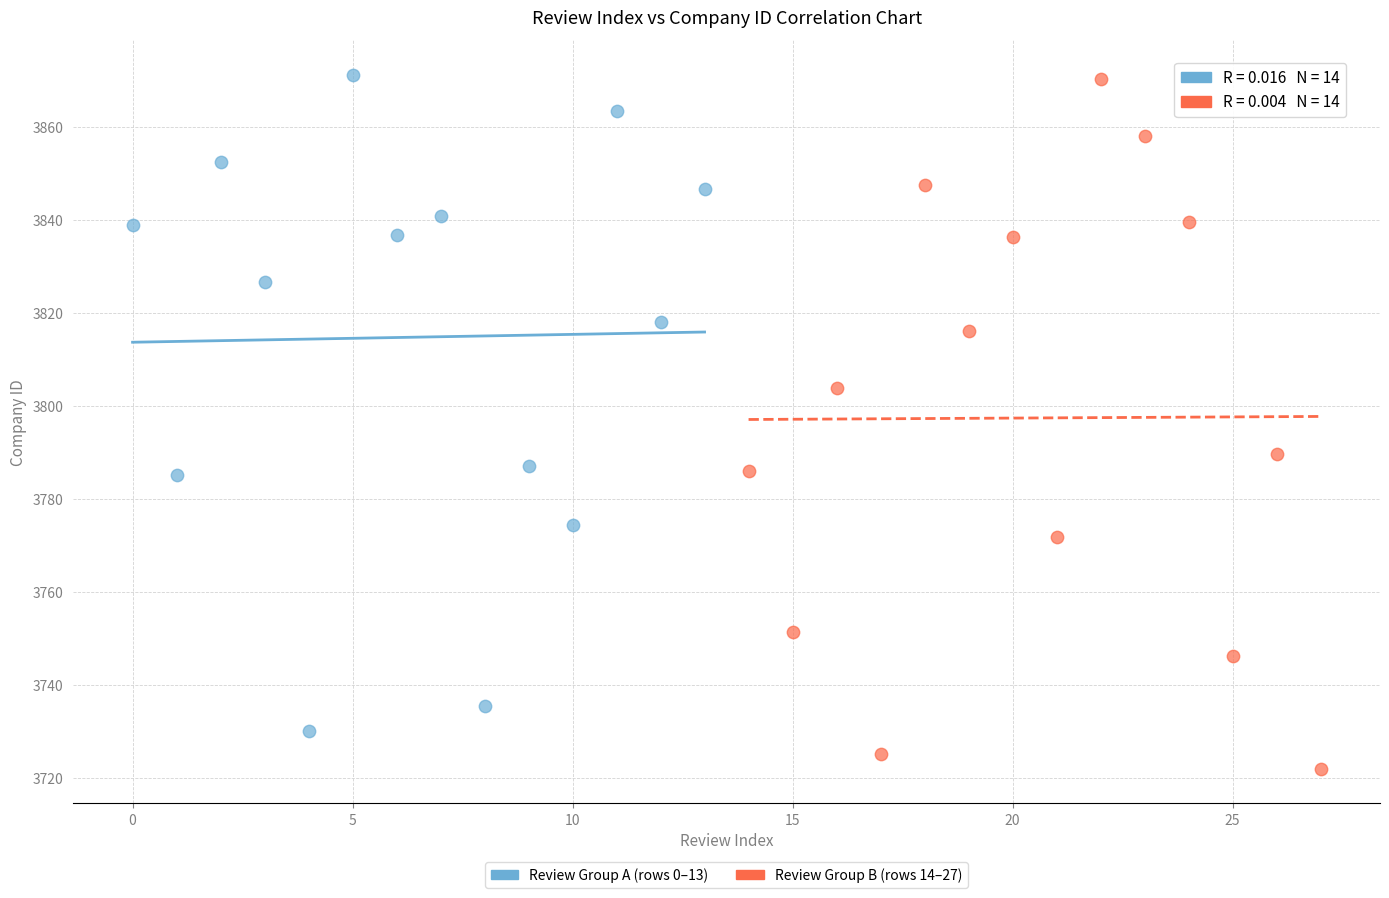

Which series has the largest Y range (max minus min)?

Review Group B (rows 14–27)